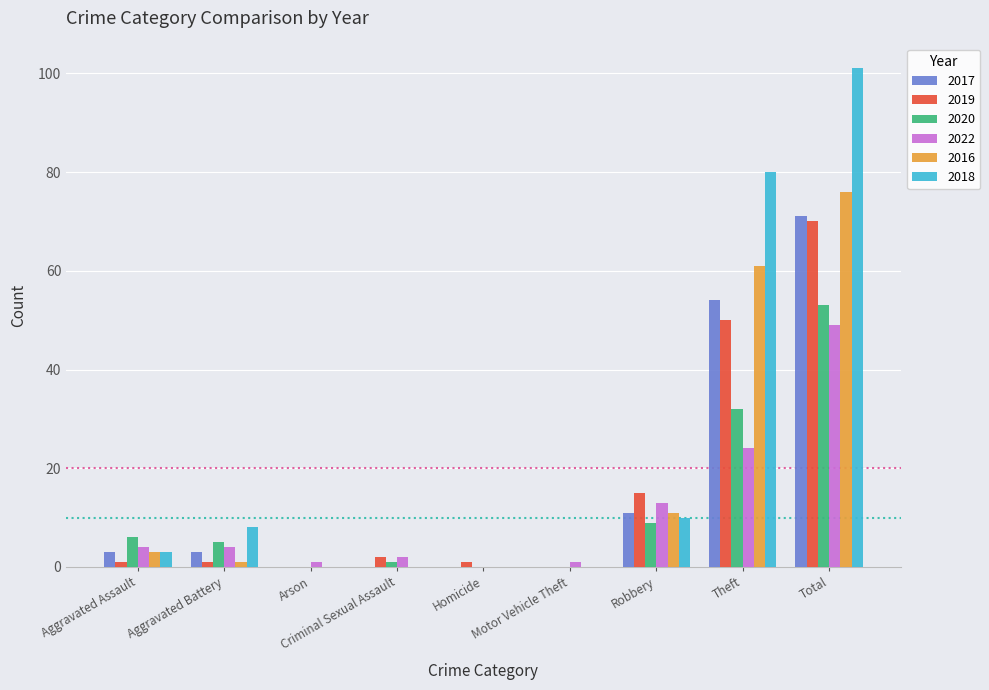

Is it true that 2019 equals -28 at Arson?

False